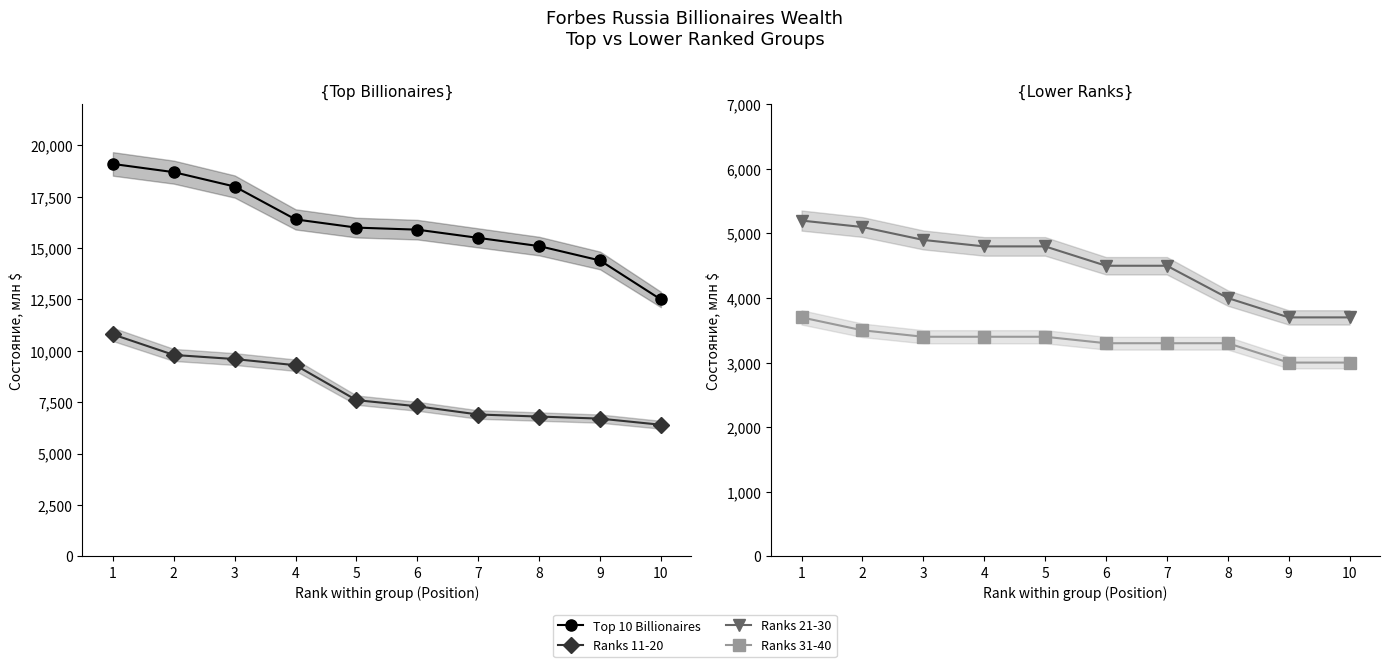

Does the chart display data point markers on the line(s)?

Yes